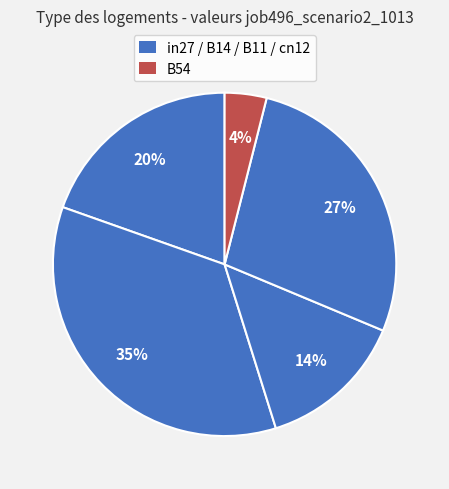

How many slices are in this pie chart?

5